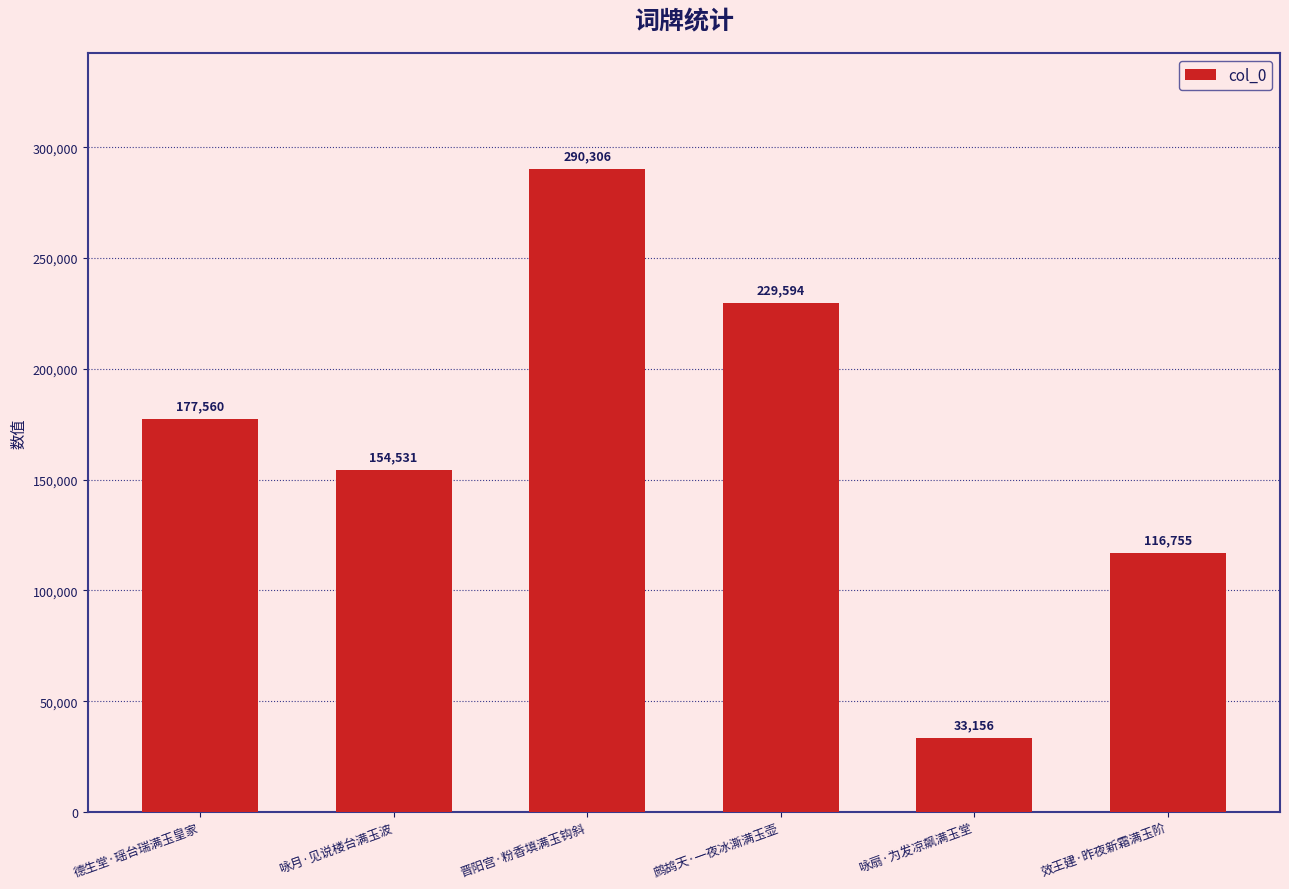

Rank the categories by value from lowest to highest.

咏扇·为发凉飙满玉堂, 效王建·昨夜新霜满玉阶, 咏月·见说楼台满玉波, 德生堂·瑶台瑞满玉皇家, 鹧鸪天·一夜冰澌满玉壶, 晋阳宫·粉香填满玉钩斜